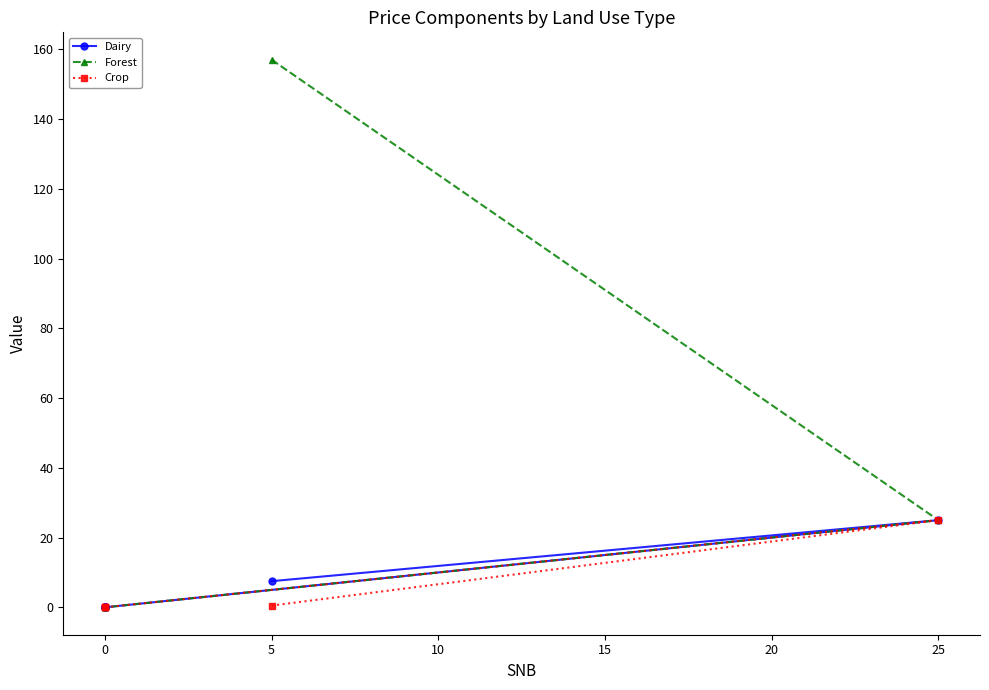

True or false: Dairy has a value of 8.0 at 0.

False